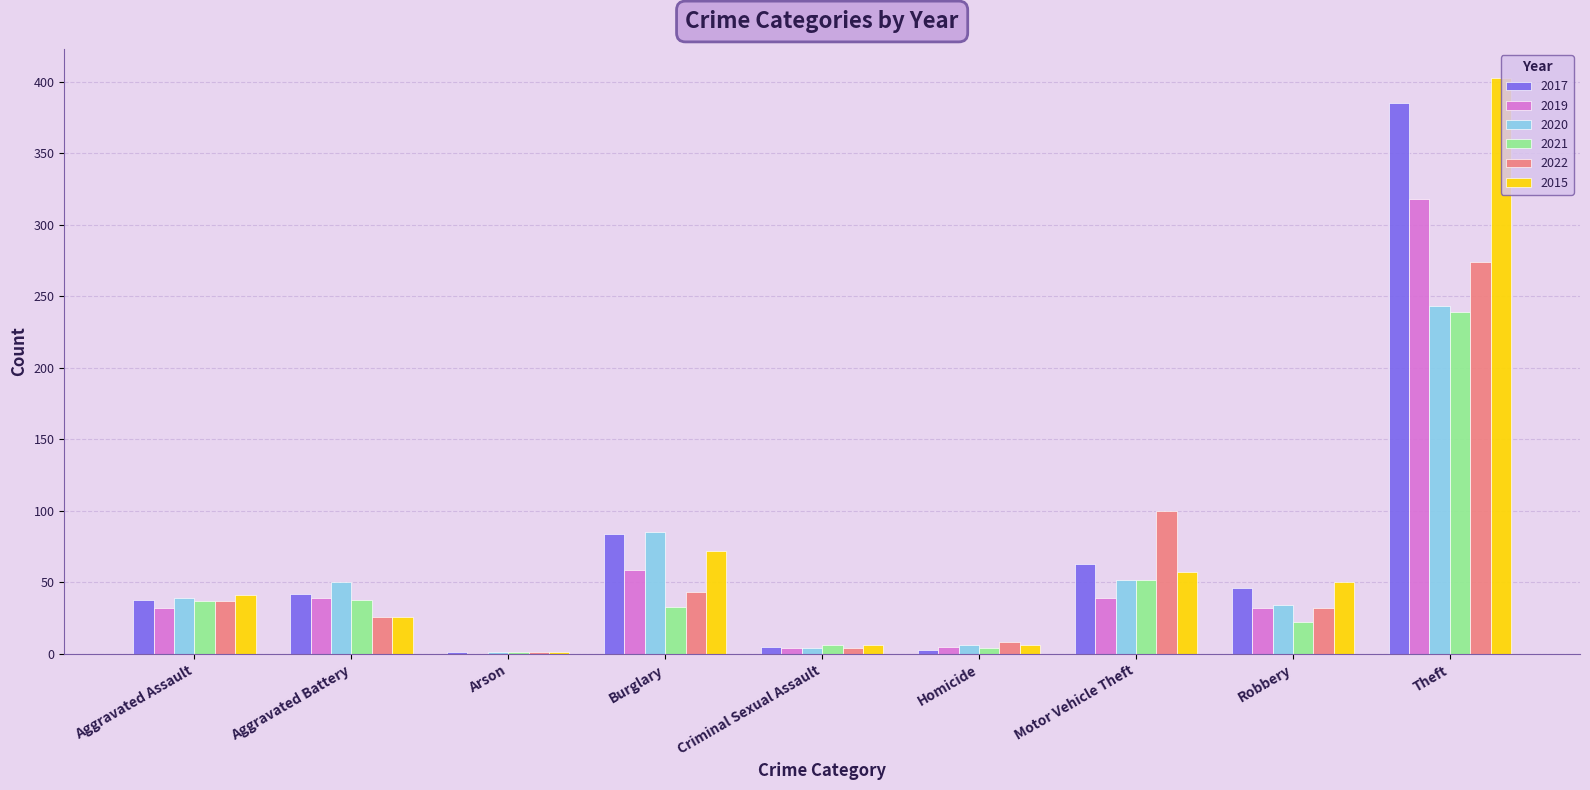

What is the average value of the 2019 series?

59